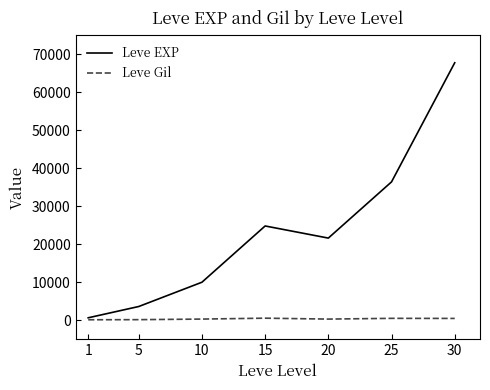

What is the spread (max minus min) of values at 10?

9697